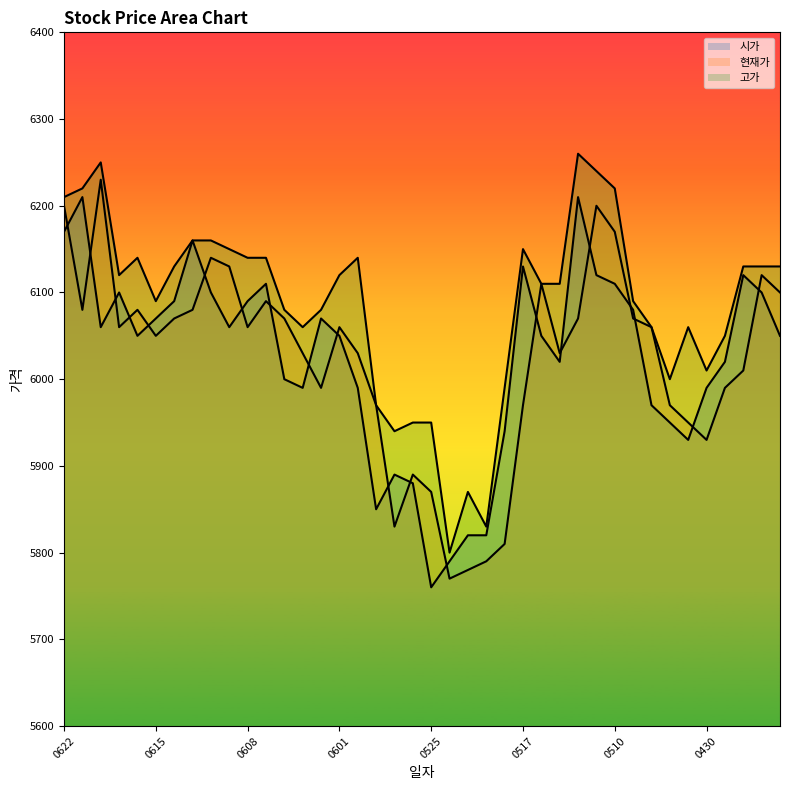

Which series has the widest spread of values?

현재가